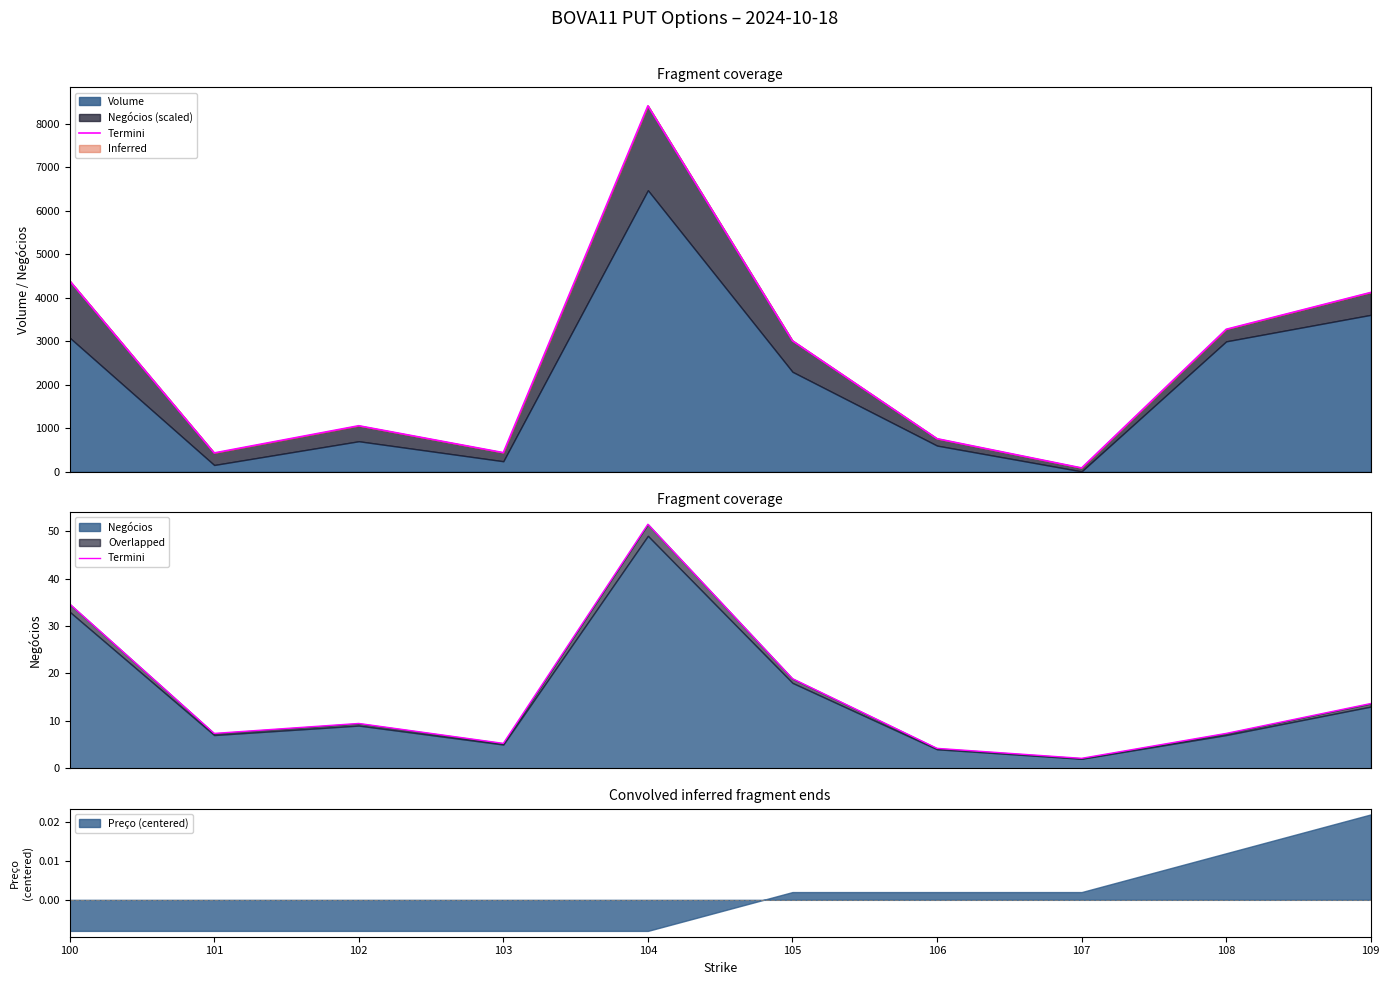

Where does the data first go above 9?

100